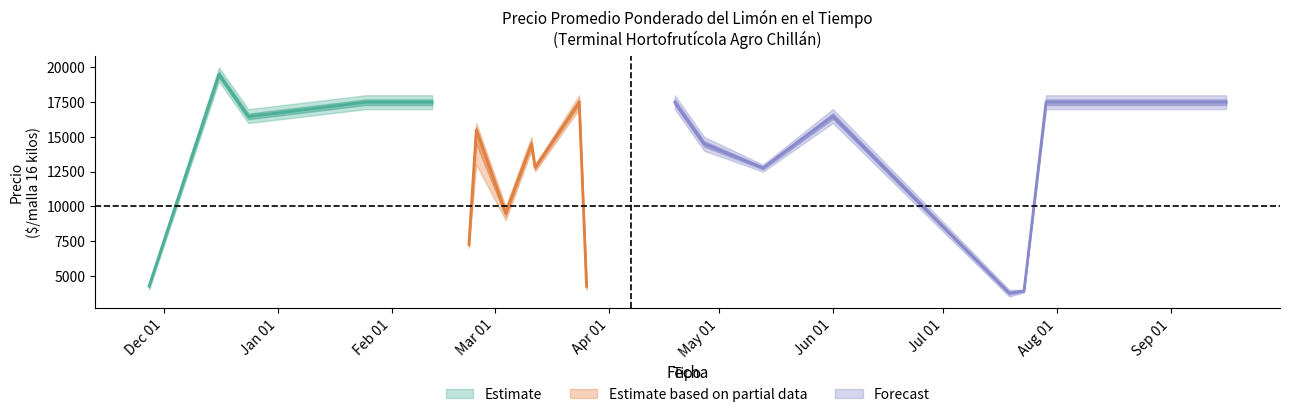

The value of Precio mínimo at 2020-11-27 is 4000. True or false?

True